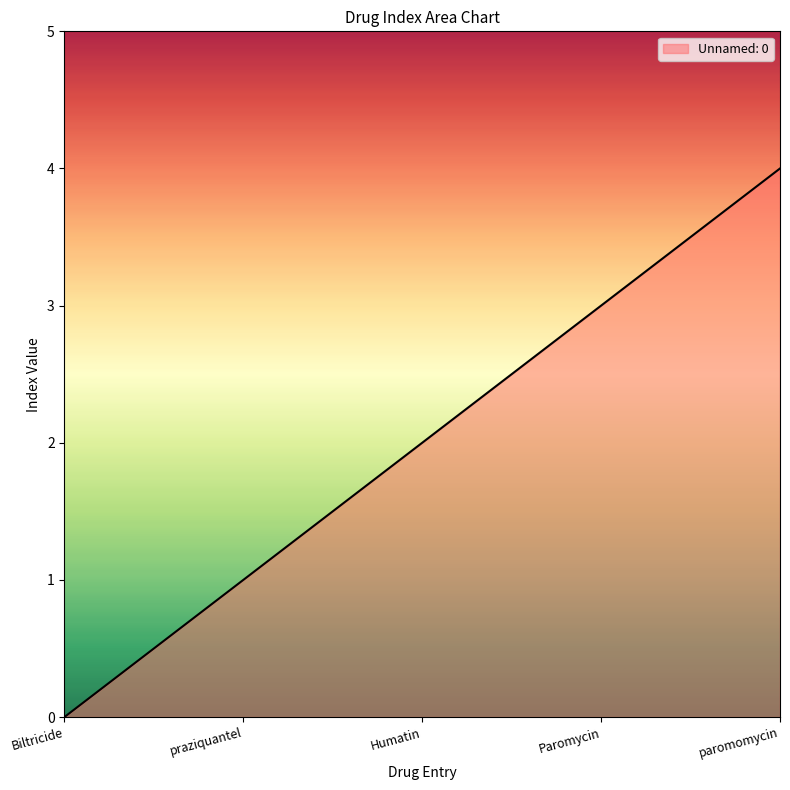

How many values are between 1 and 3?

3